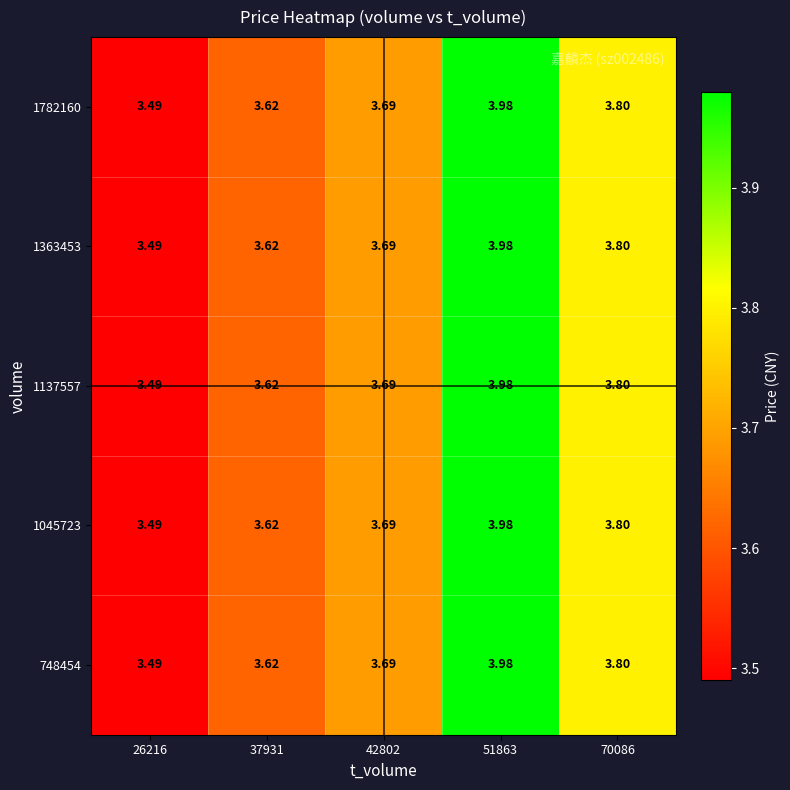

Is the value of 1363453 at 37931 greater than the value of 1782160 at 42802?

No